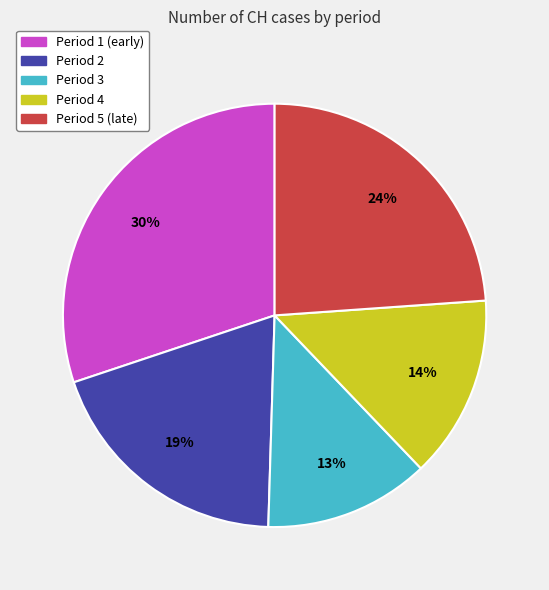

Is there a majority slice in this chart?

No